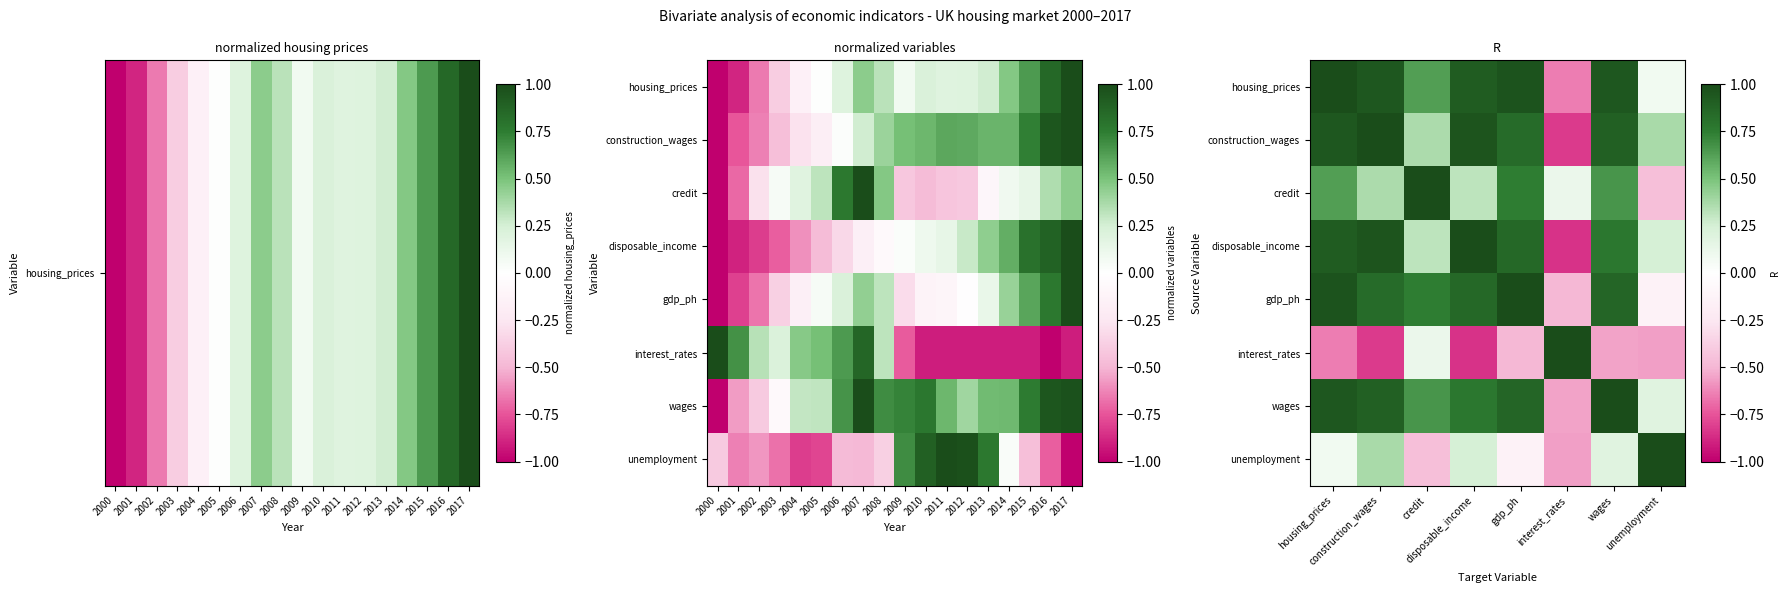

What is the maximum value for housing_prices?

1.0